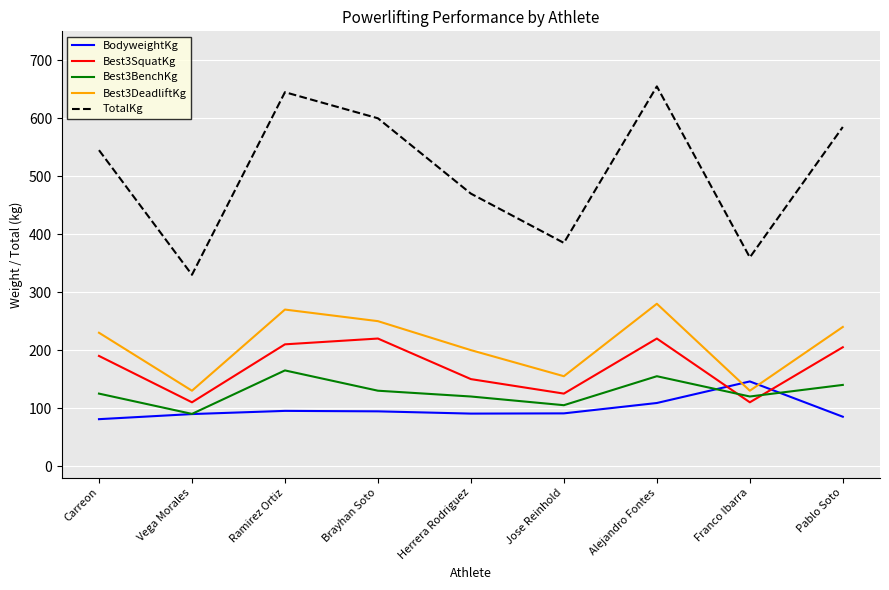

List the series in order of their peak value, lowest first.

BodyweightKg, Best3BenchKg, Best3SquatKg, Best3DeadliftKg, TotalKg